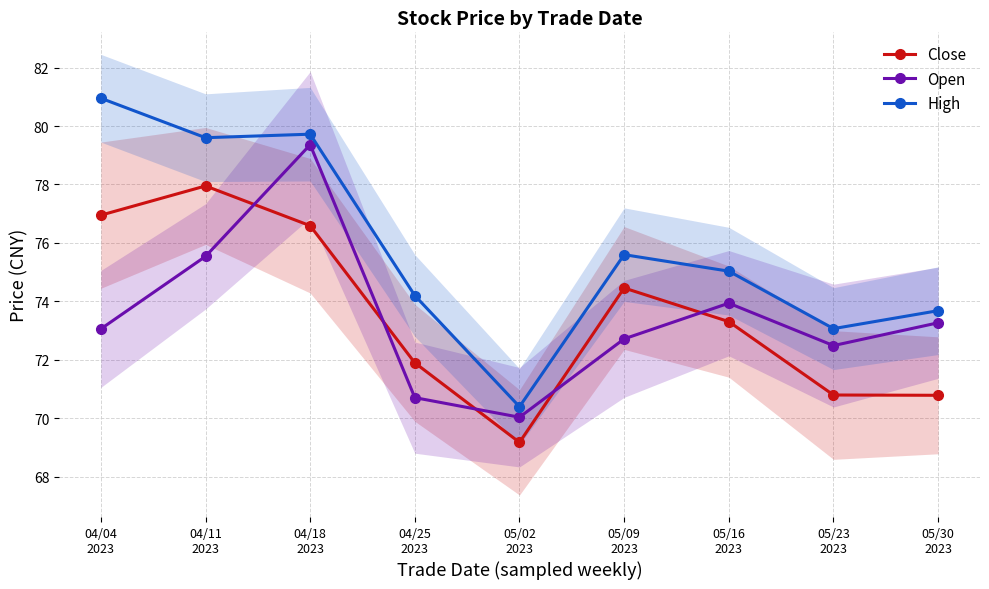

What is the spread (max minus min) of values at 05/02
2023?

1.2